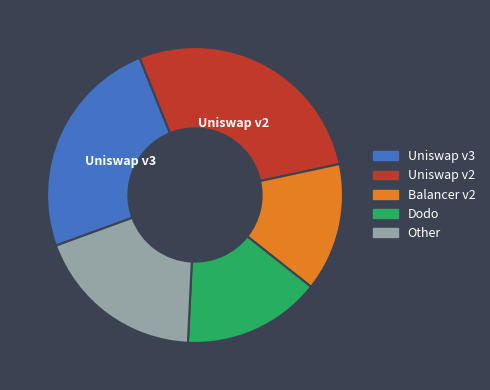

Is there any slice that represents more than half of the pie?

No